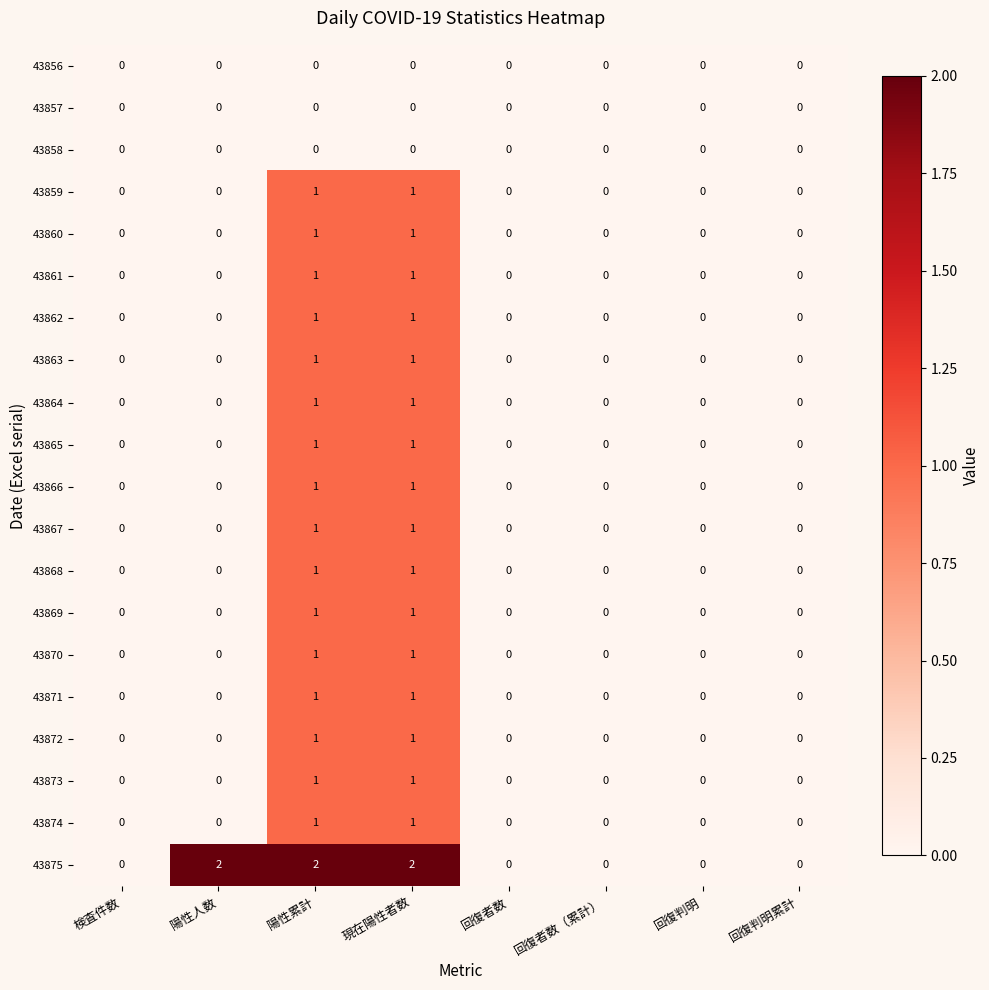

Count the 43867 values in the range 0 to 1.

8